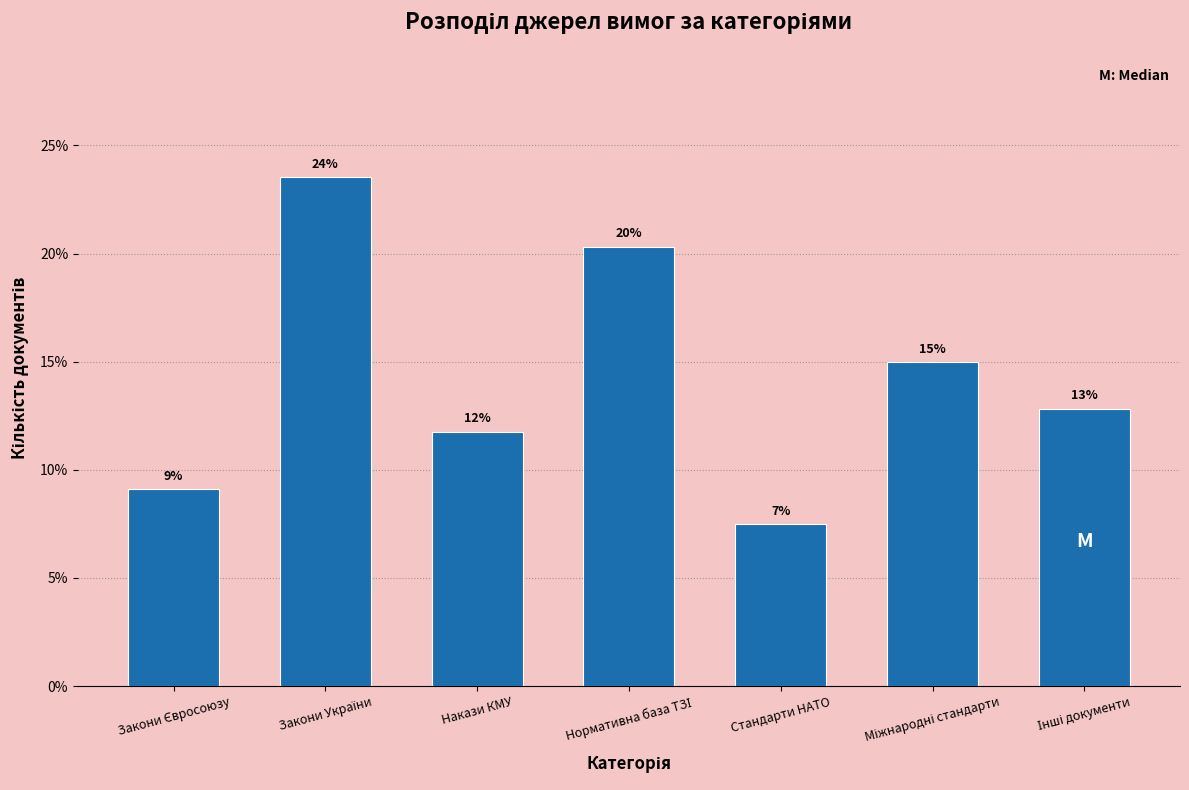

How many bars are there in total?

7